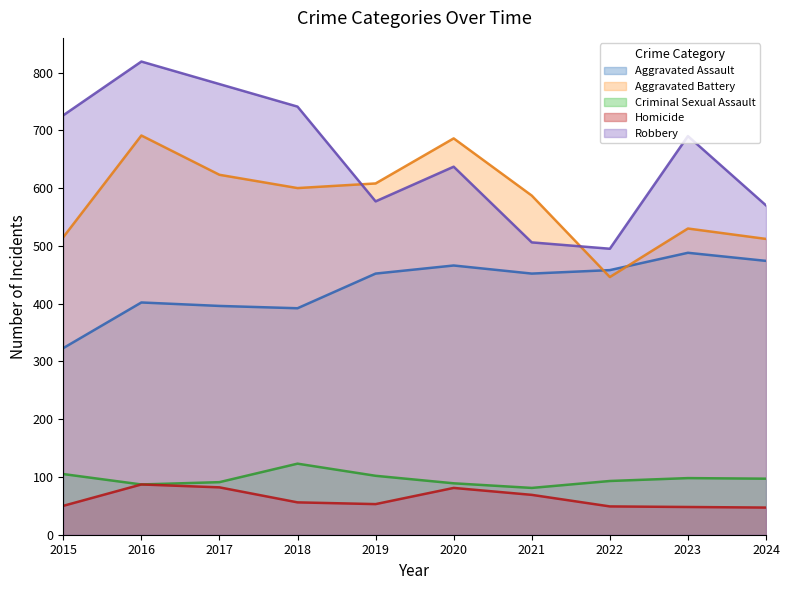

How many lines are shown in the chart?

5